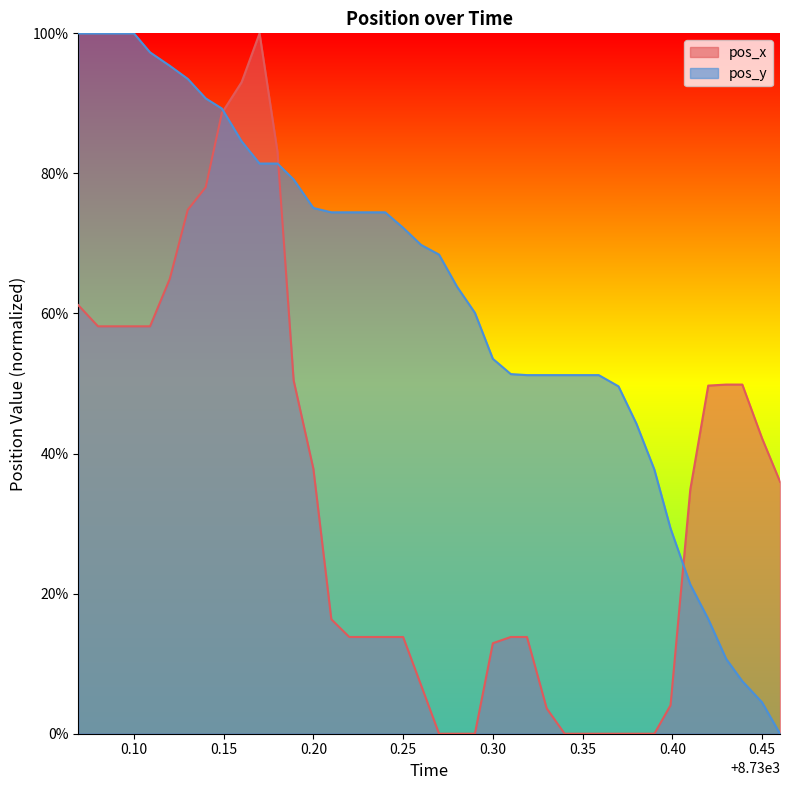

Which series ends up on top after the final intersection of pos_y and pos_x?

pos_x